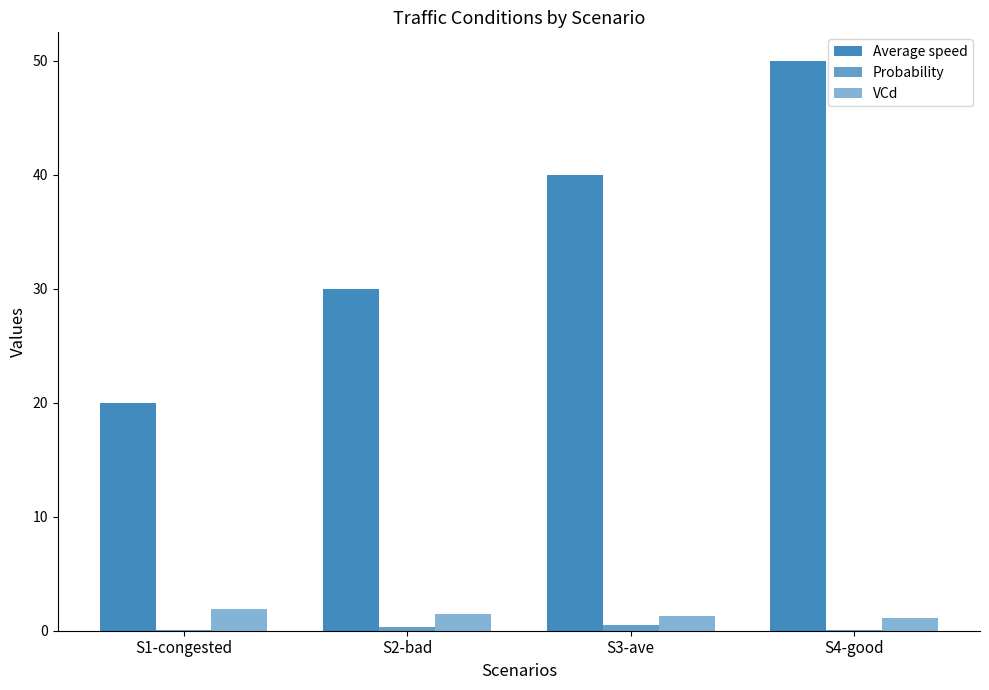

How many distinct data groups are displayed?

3